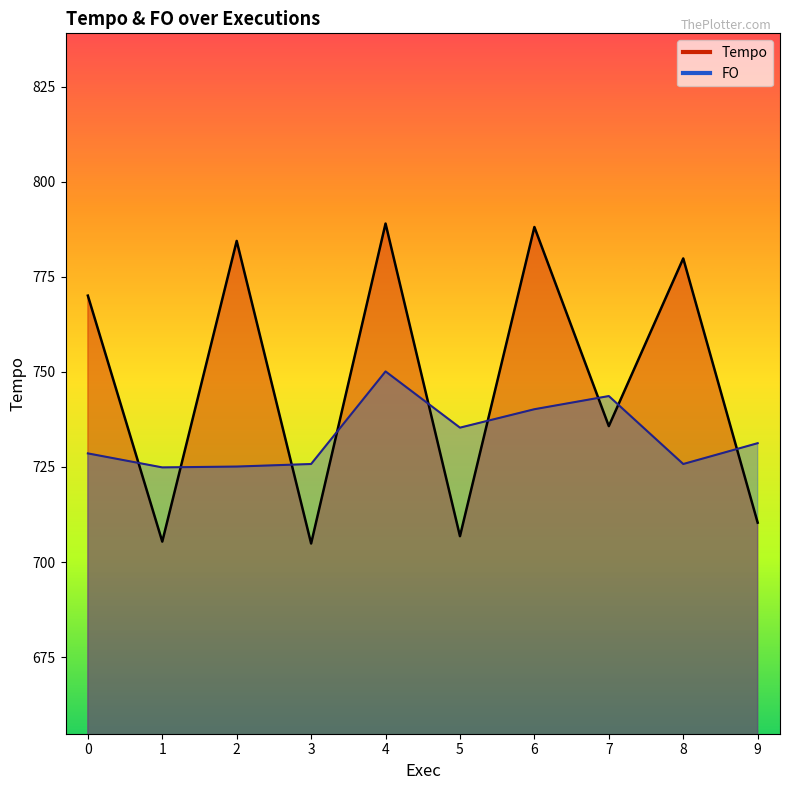

Which series has the largest range (max minus min)?

Tempo